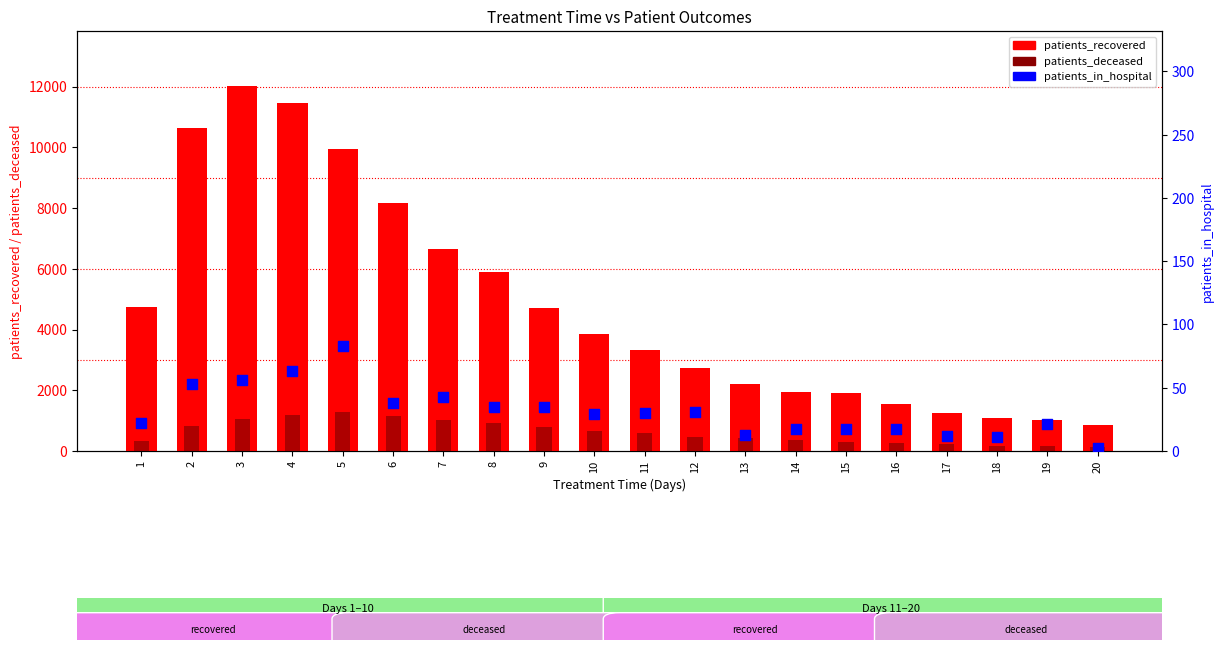

What is the total value across all series at 5?

11328